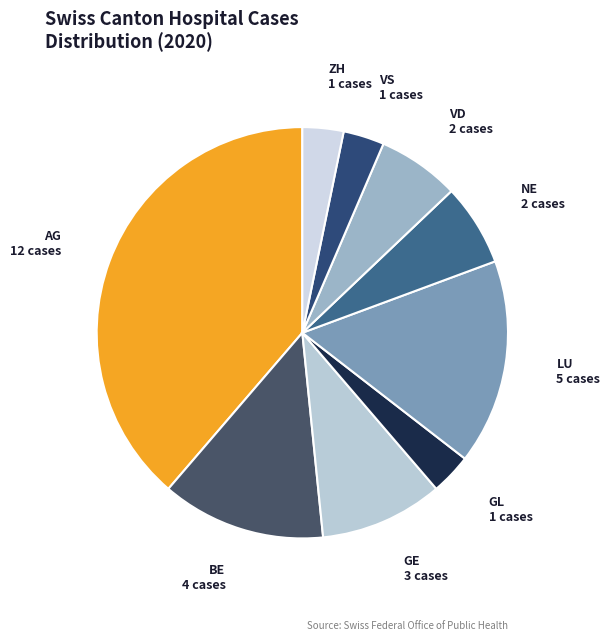

Approximately how many times larger is the value at VD compared to ZH?

2.0